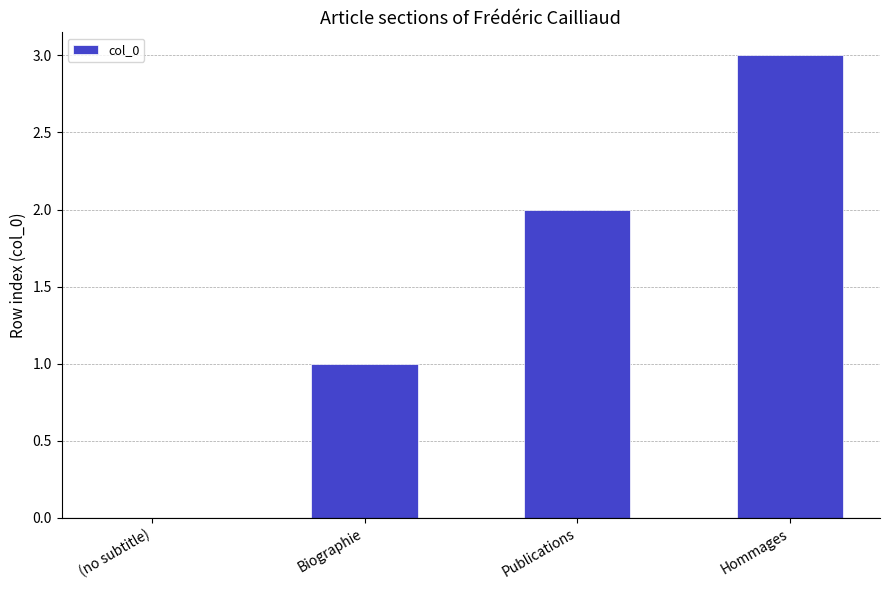

What is the maximum value shown in the chart?

3